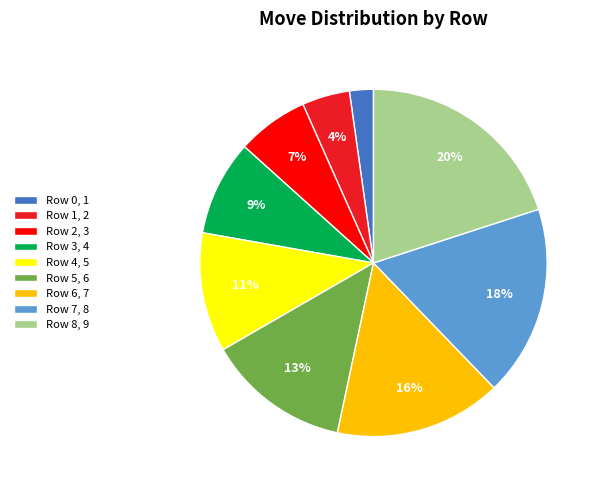

The Row 7, 8 slice represents 18% of the pie. True or false?

True